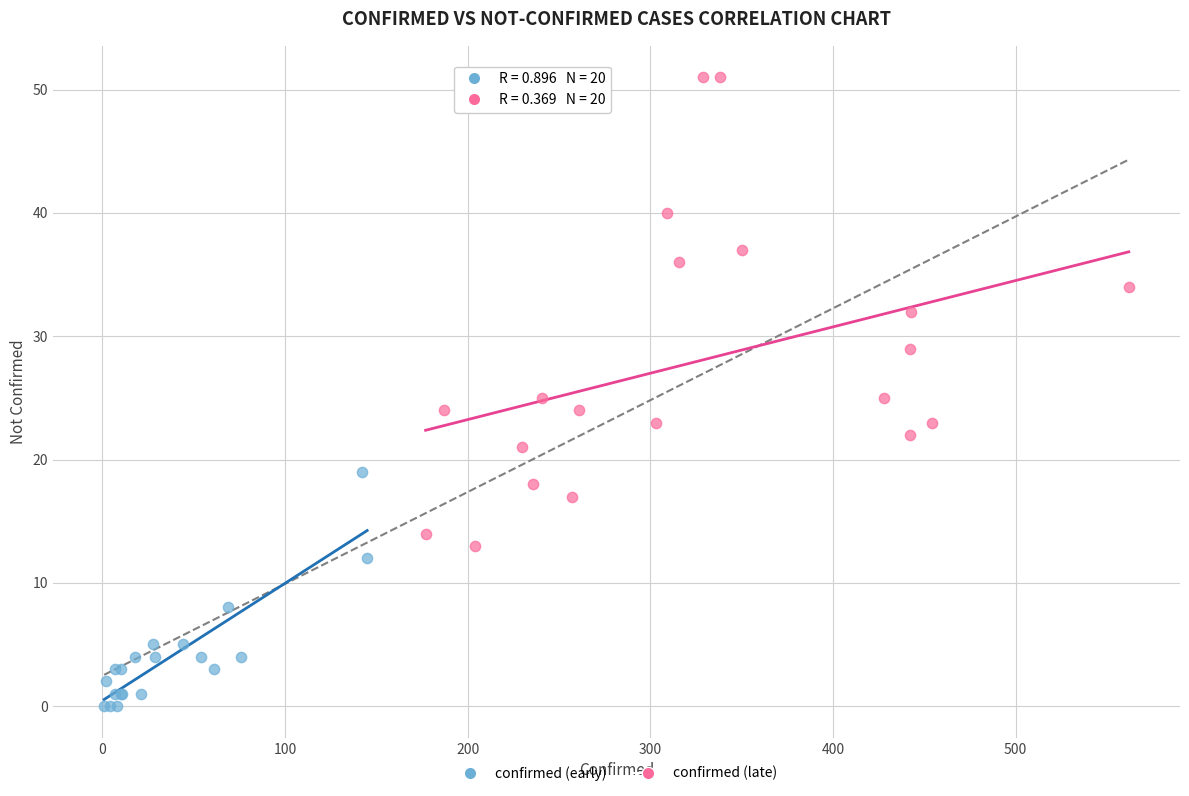

Which series reaches the maximum Y coordinate?

confirmed (late)